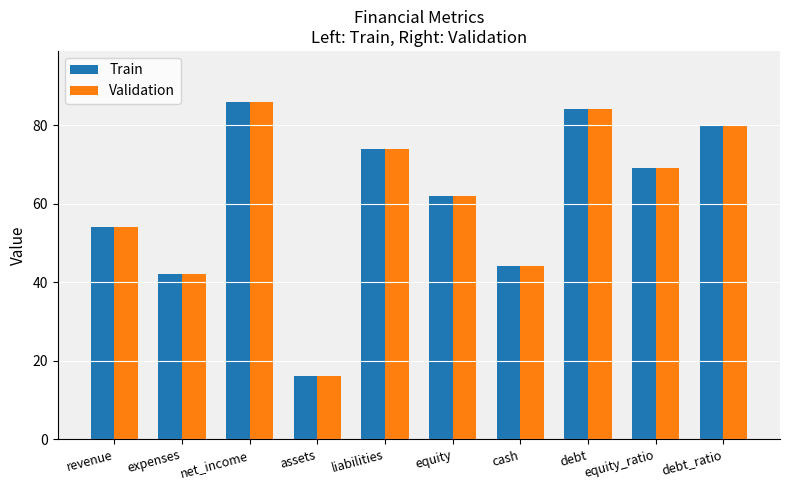

What is the sum of all Validation values?

611